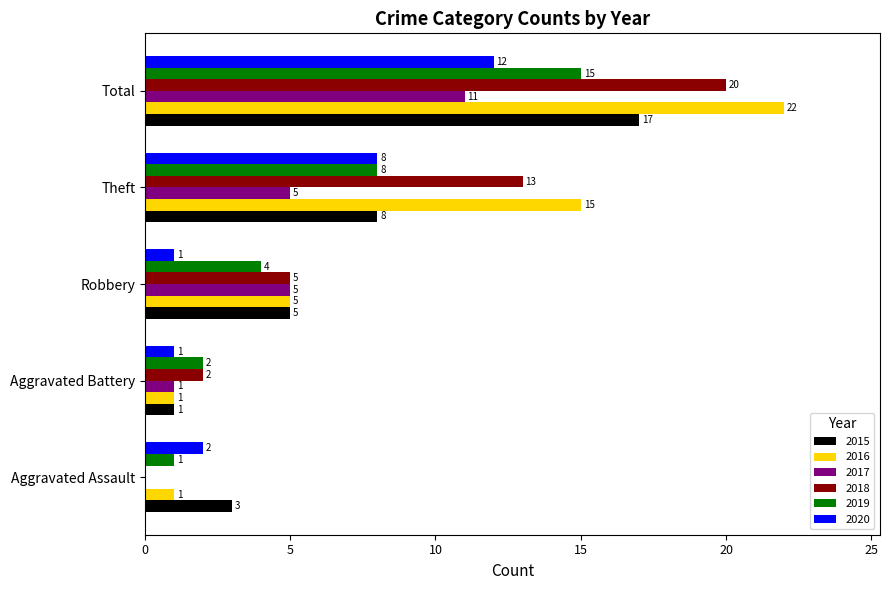

Which series changed the most between Aggravated Assault and Total?

2016